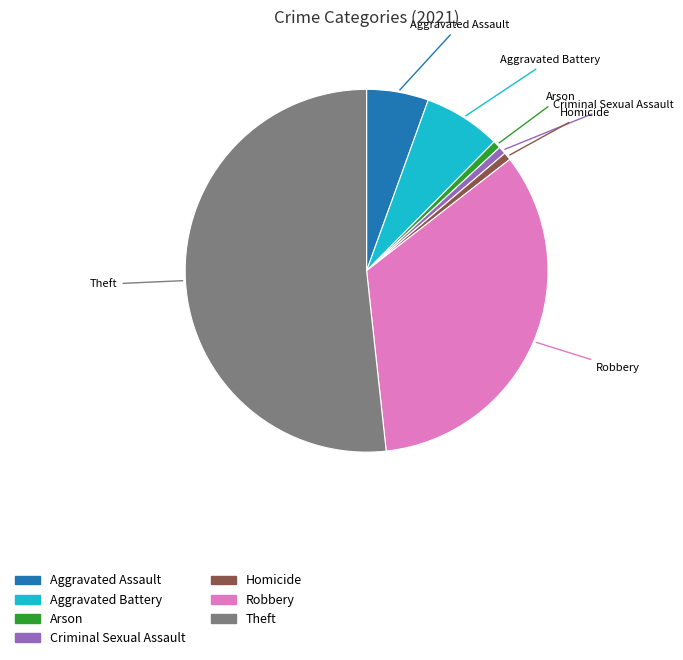

Combined, do Theft and Homicide account for over 50%?

Yes